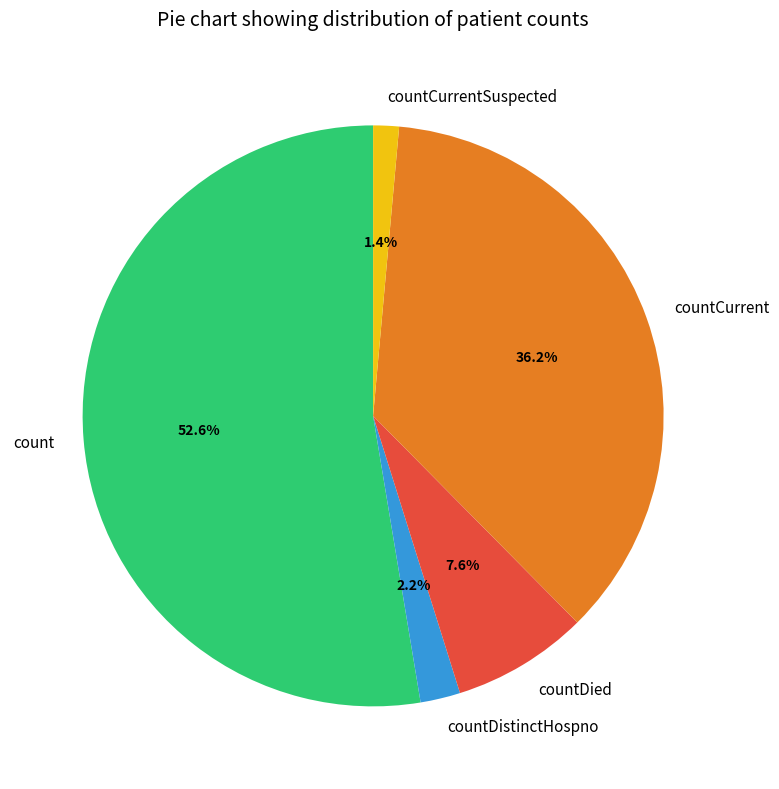

Which has a higher value, countCurrent or countDied?

countCurrent